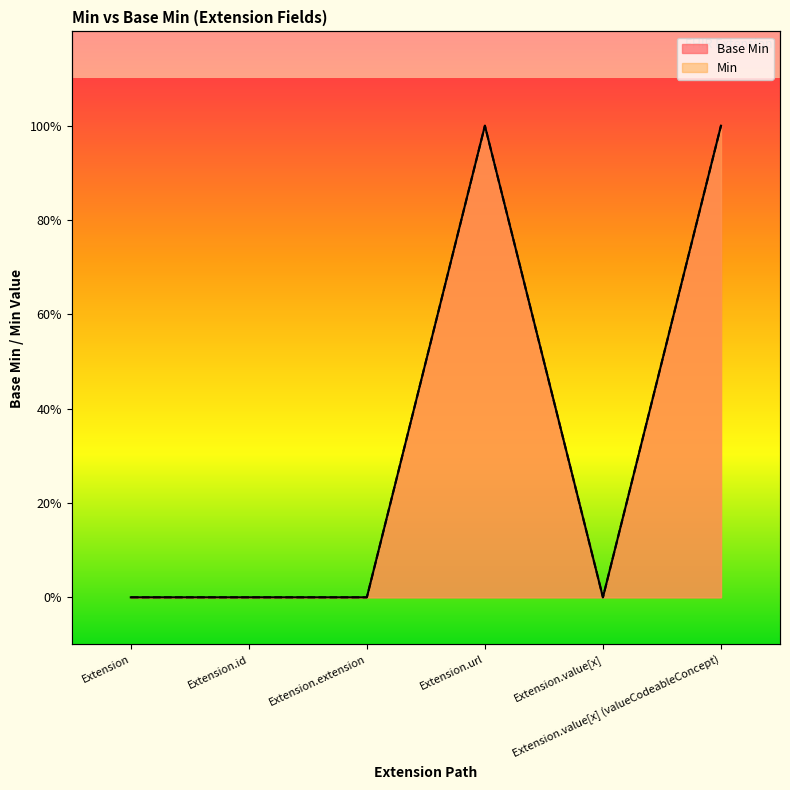

What position from the left is Extension.extension?

3